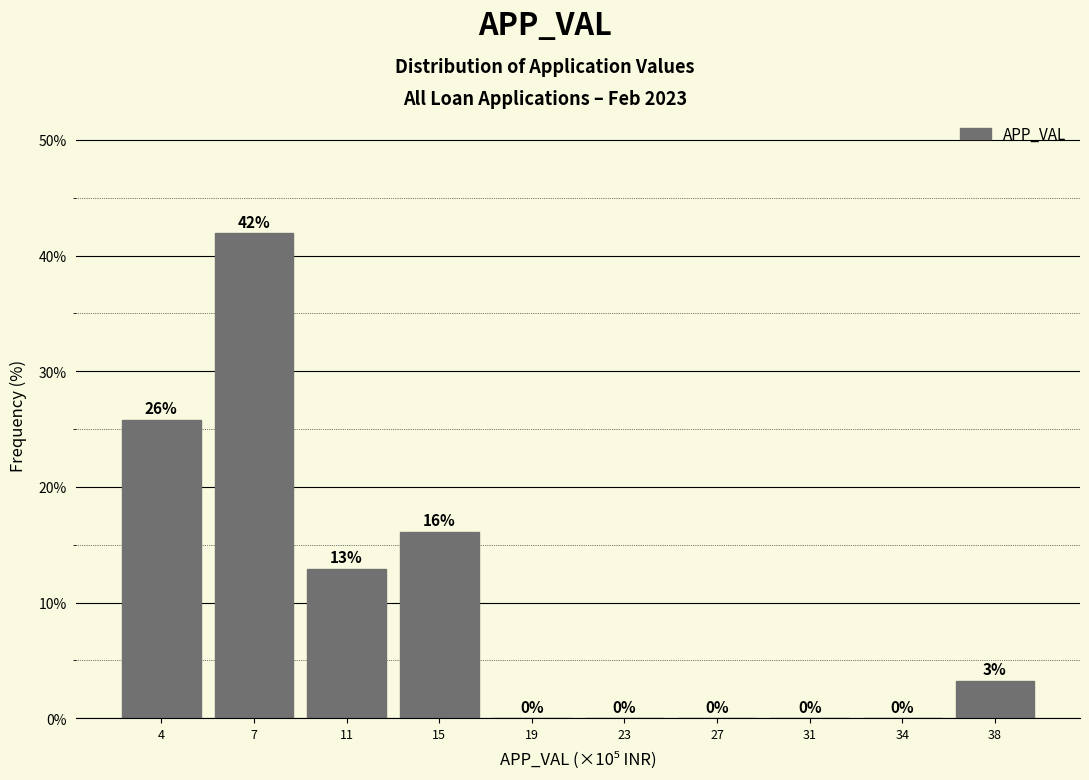

What is the sum of all values?

100.0